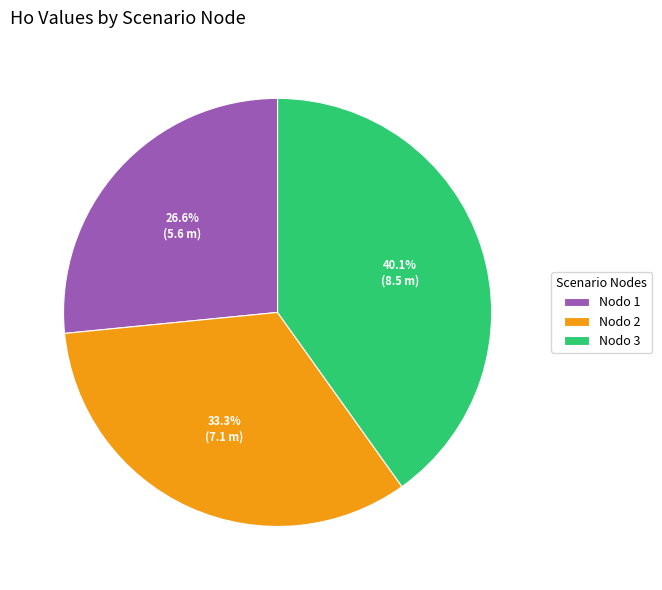

Does any single category account for the majority?

No